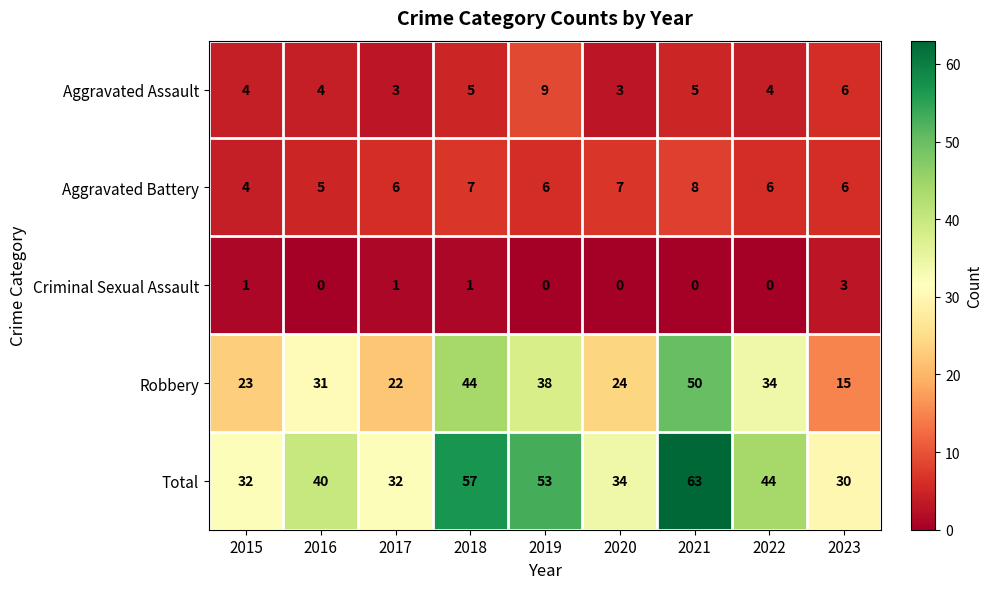

What is the greatest value displayed?

63